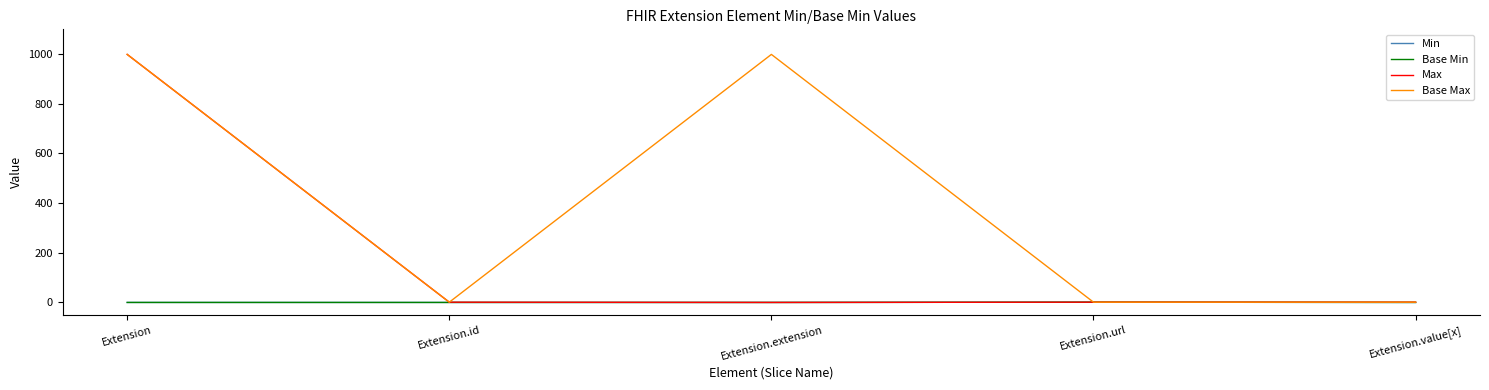

Is it true that Max equals 0 at Extension.extension?

True